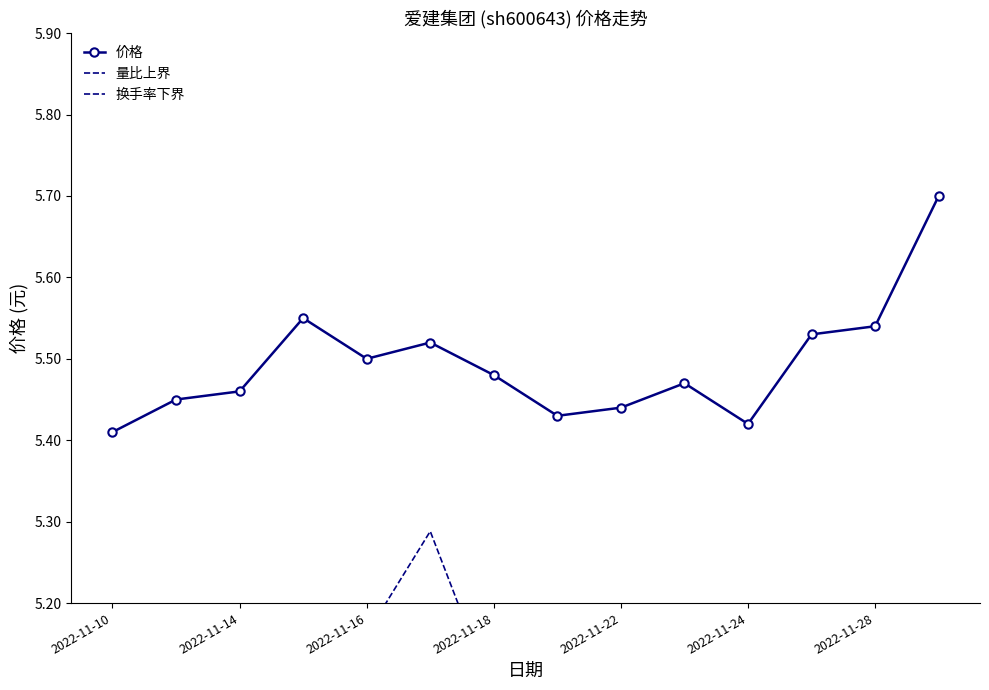

The 价格 series shows 2.1 at 2022-11-18. True or false?

False